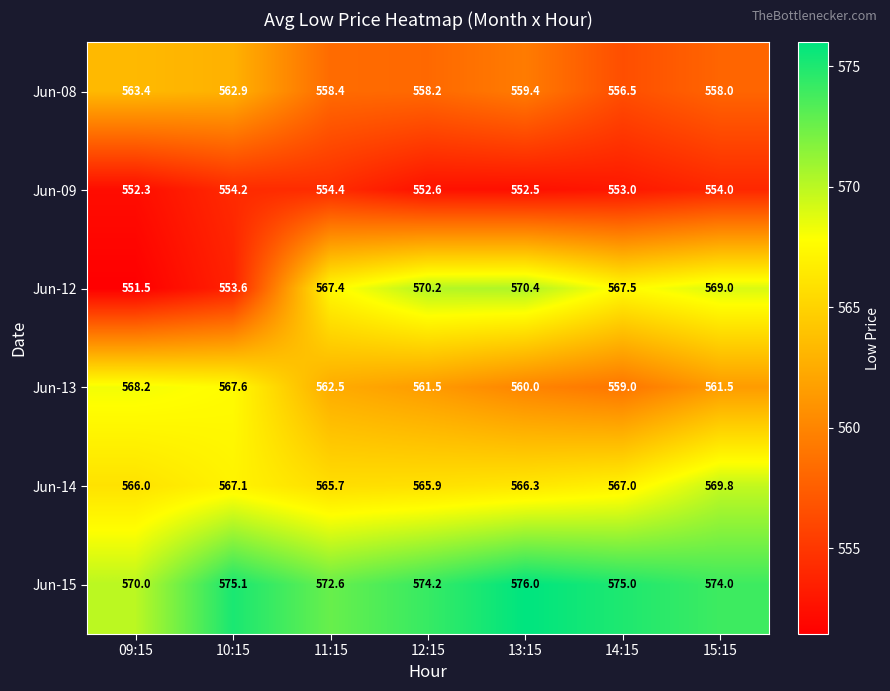

Which category has the highest value across all series?

13:15